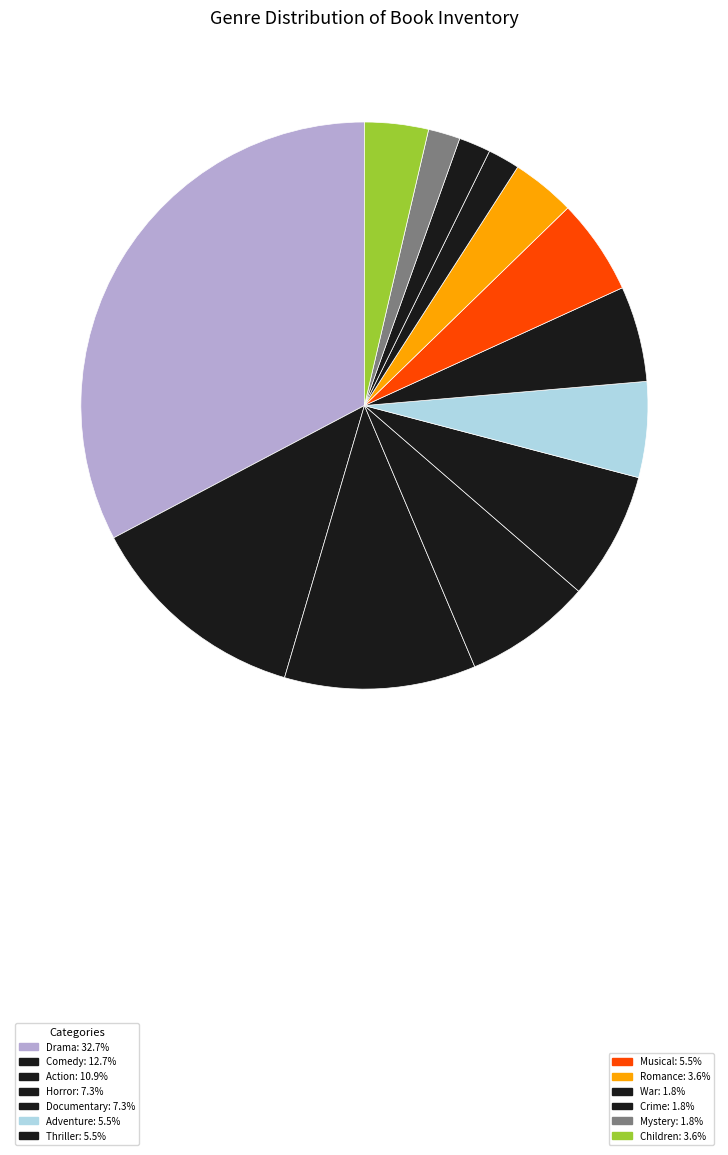

Which category has the smallest portion of the pie?

War